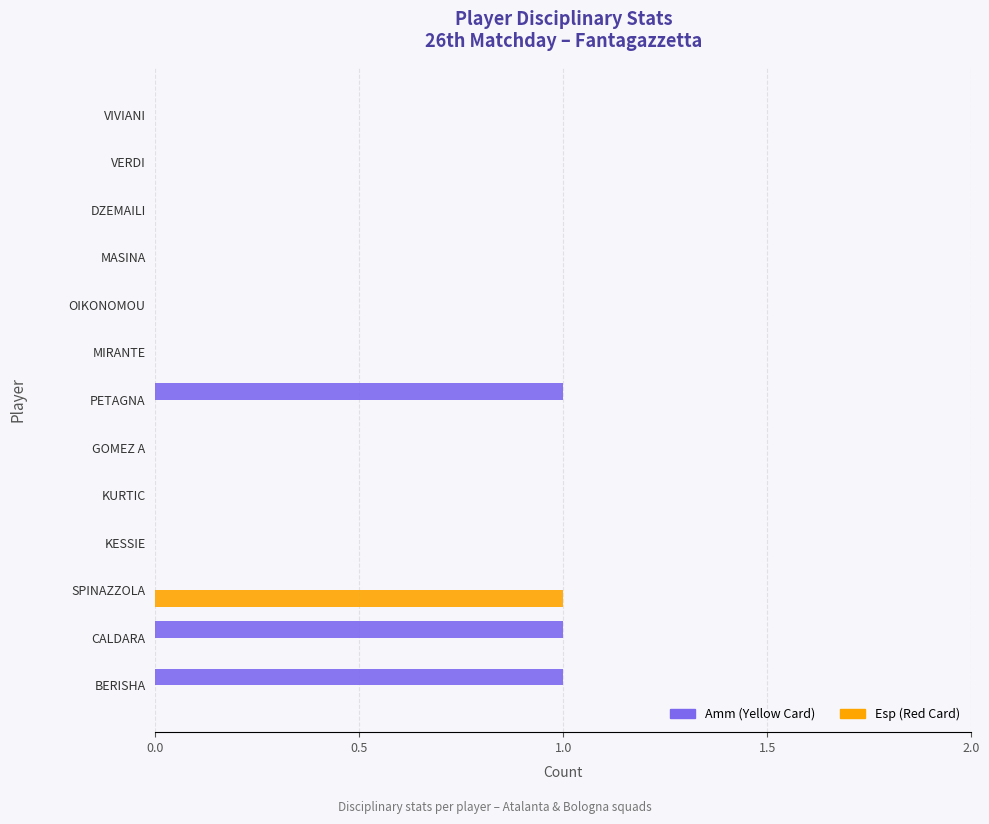

The value of Esp (Red Card) at SPINAZZOLA is 2. True or false?

False